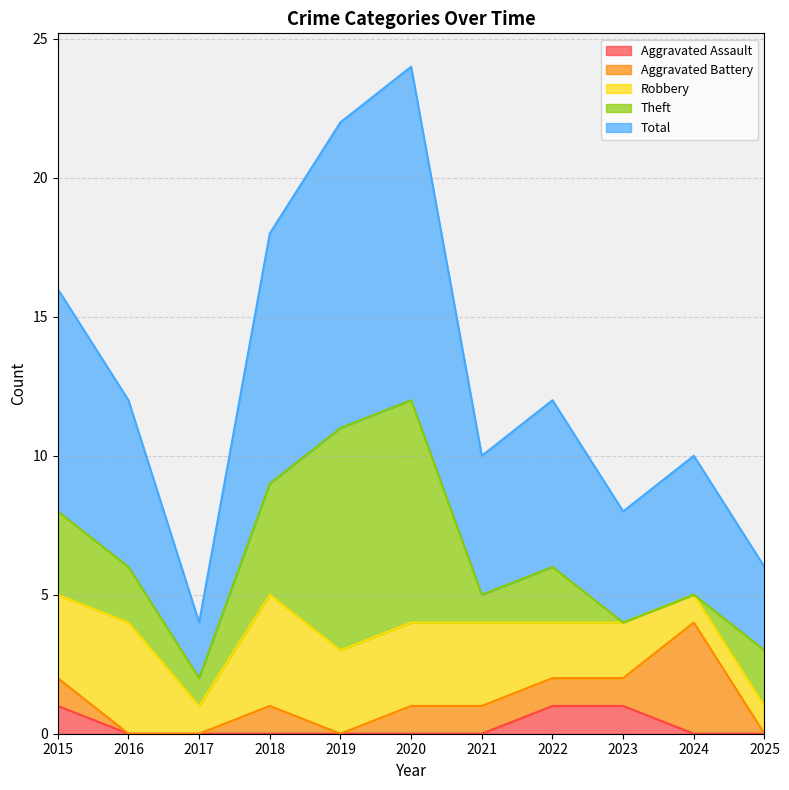

What is the value of the Total point at the 6th from the left?

12